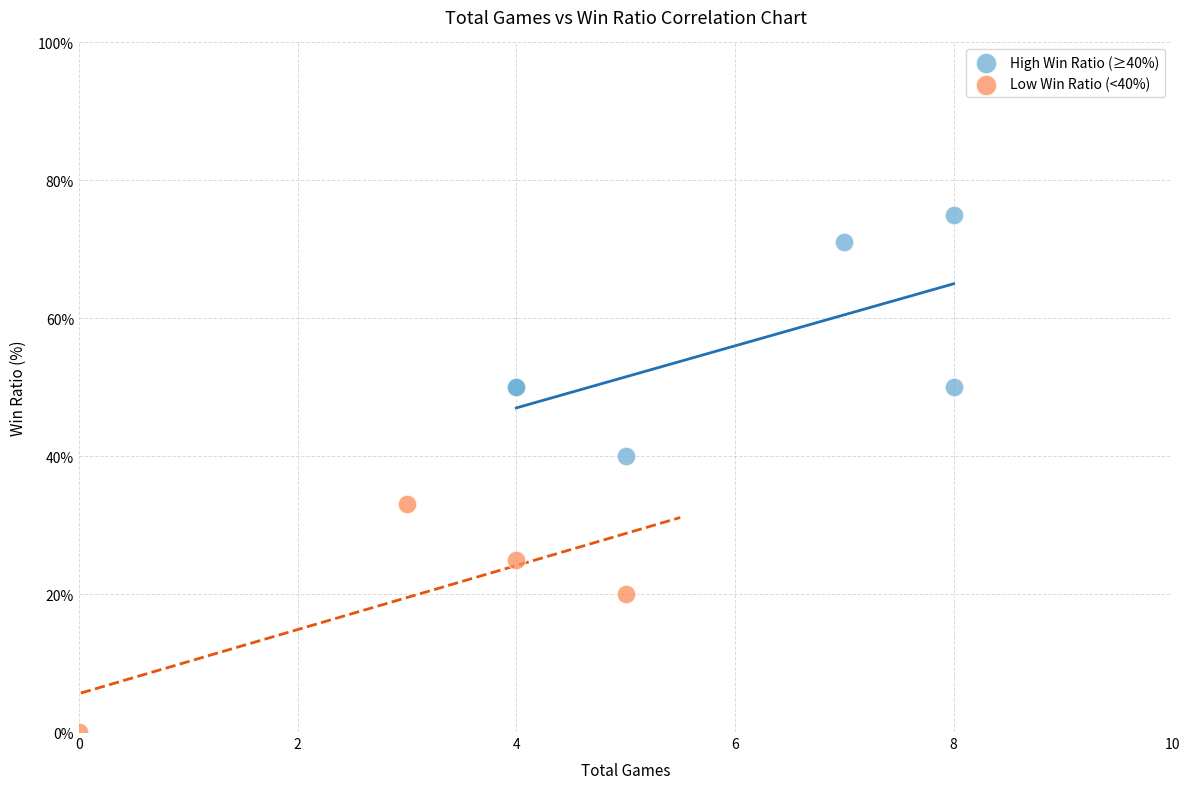

Which series reaches the maximum Y coordinate?

High Win Ratio (≥40%)